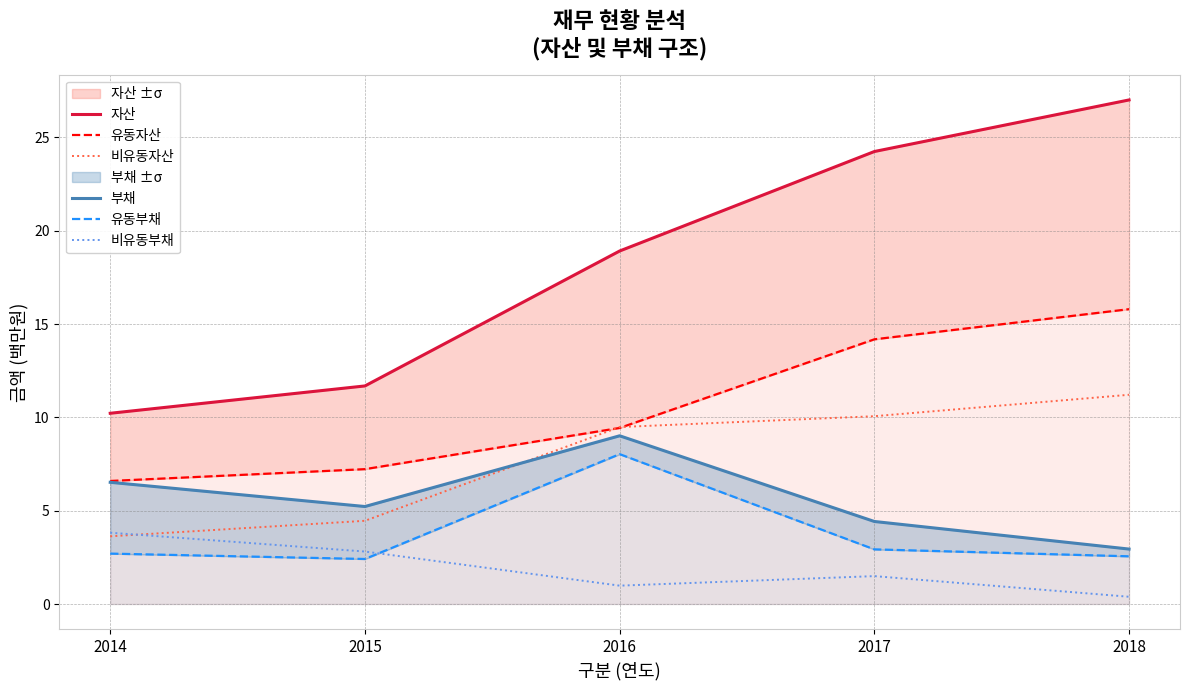

Count the number of categories in the chart.

5